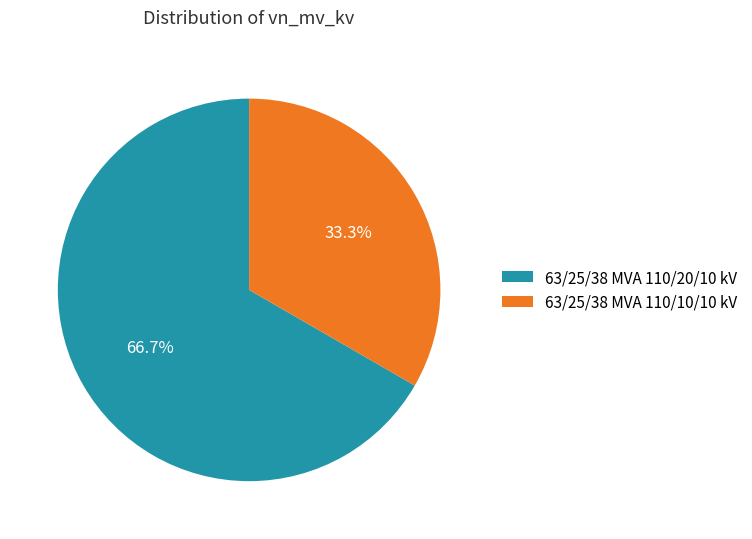

True or false: 63/25/38 MVA 110/10/10 kV accounts for 40% of the total.

False